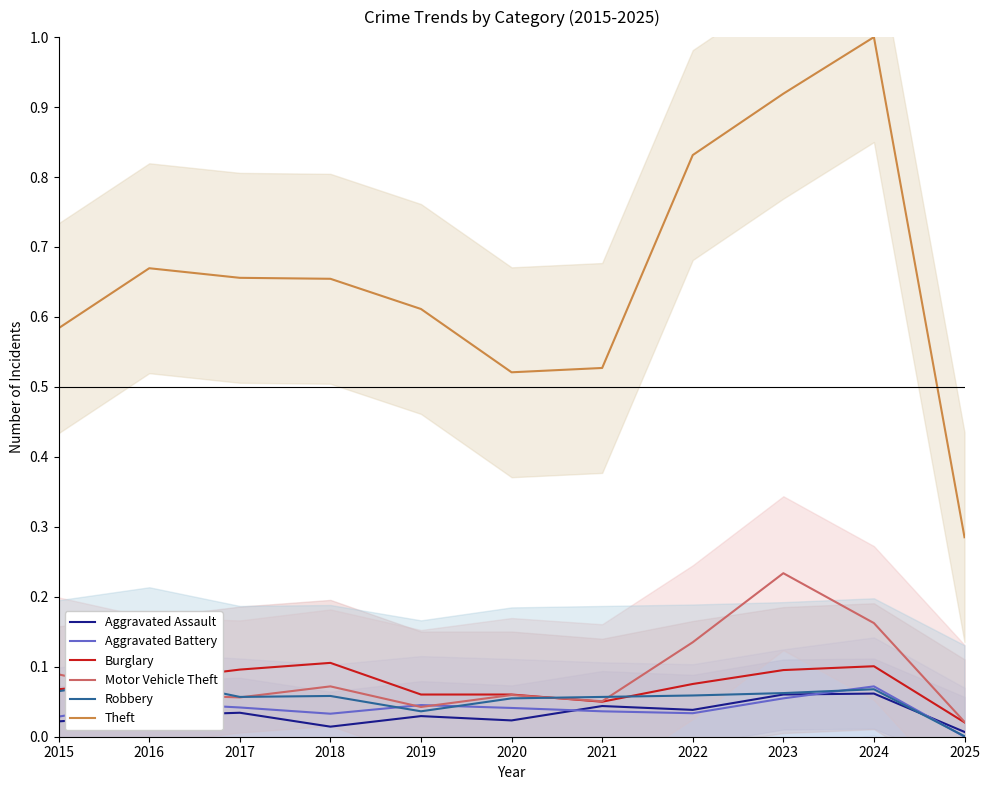

Reading right to left, what are all the values shown in this chart?

Aggravated Assault: 2025=0.0	2024=0.1	2023=0.1	2022=0.0	2021=0.0	2020=0.0	2019=0.0	2018=0.0	2017=0.0	2016=0.0	2015=0.0
Aggravated Battery: 2025=0.0	2024=0.1	2023=0.1	2022=0.0	2021=0.0	2020=0.0	2019=0.0	2018=0.0	2017=0.0	2016=0.0	2015=0.0
Burglary: 2025=0.0	2024=0.1	2023=0.1	2022=0.1	2021=0.1	2020=0.1	2019=0.1	2018=0.1	2017=0.1	2016=0.1	2015=0.1
Motor Vehicle Theft: 2025=0.0	2024=0.2	2023=0.2	2022=0.1	2021=0.1	2020=0.1	2019=0.0	2018=0.1	2017=0.1	2016=0.1	2015=0.1
Robbery: 2025=0.0	2024=0.1	2023=0.1	2022=0.1	2021=0.1	2020=0.1	2019=0.0	2018=0.1	2017=0.1	2016=0.1	2015=0.1
Theft: 2025=0.3	2024=1.0	2023=0.9	2022=0.8	2021=0.5	2020=0.5	2019=0.6	2018=0.7	2017=0.7	2016=0.7	2015=0.6